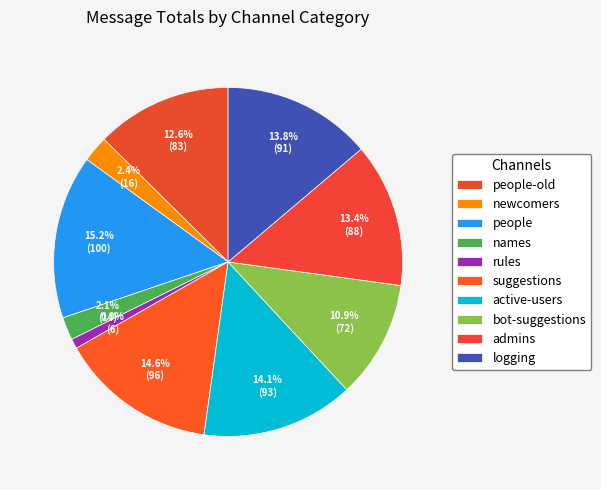

To the nearest percent, what percentage of the pie is bot-suggestions?

11%